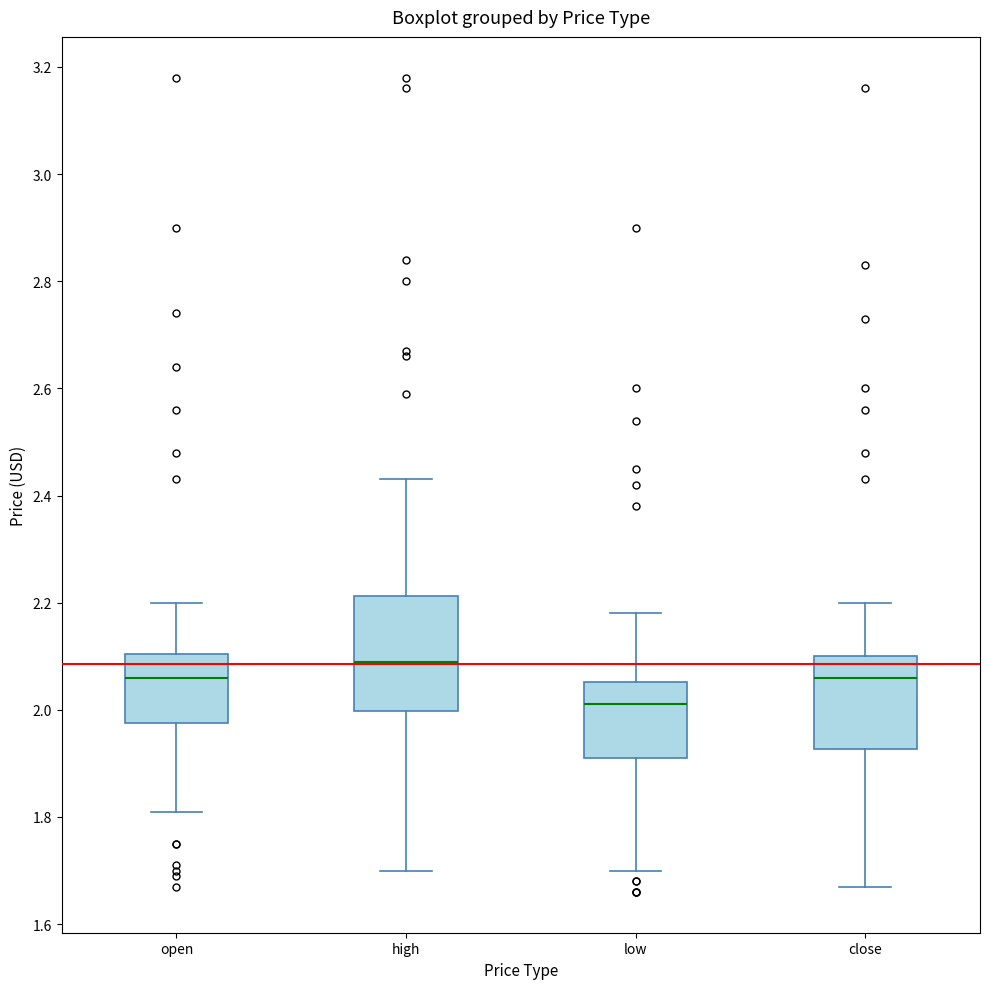

Which box's median line is the highest?

high